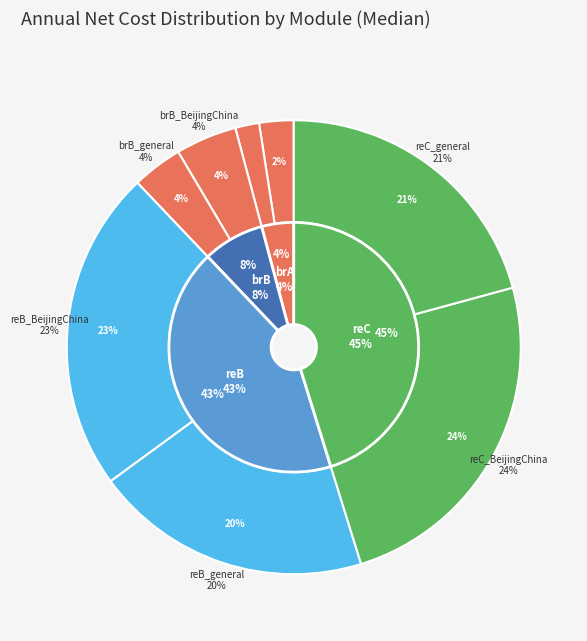

To the nearest percent, what portion does brA_BeijingChina represent?

2%